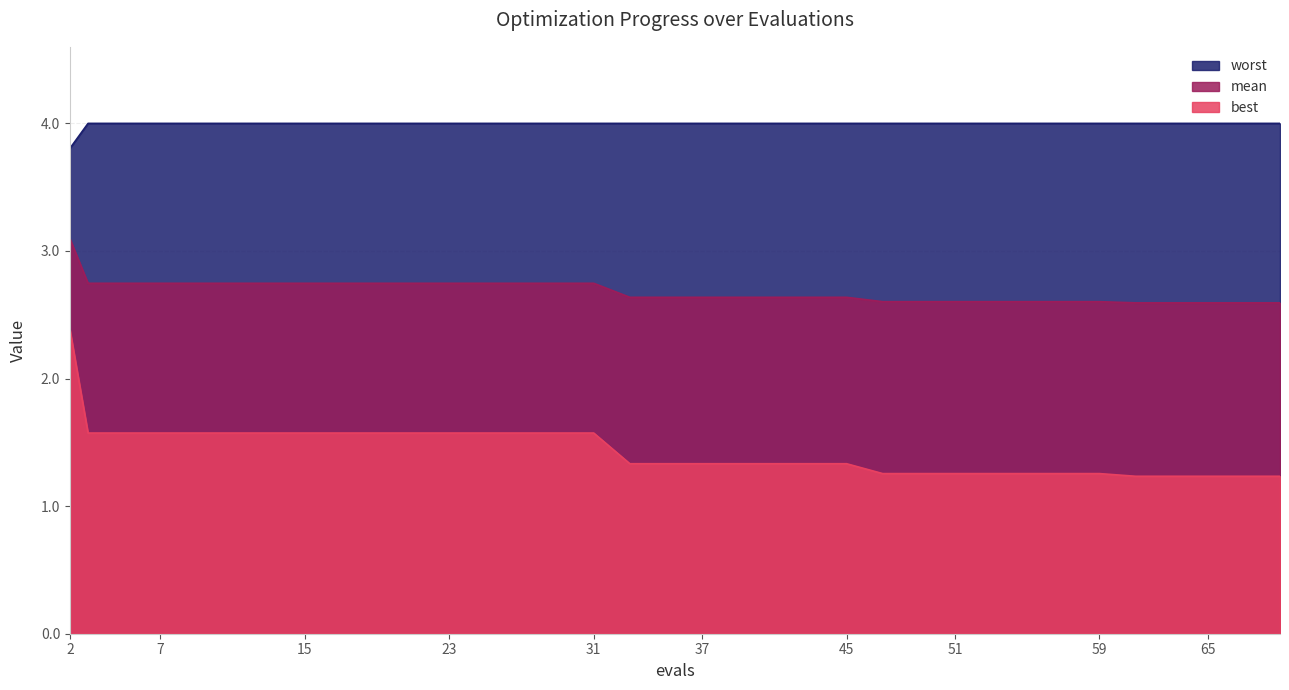

True or false: worst has more than 0 interior local peaks.

False